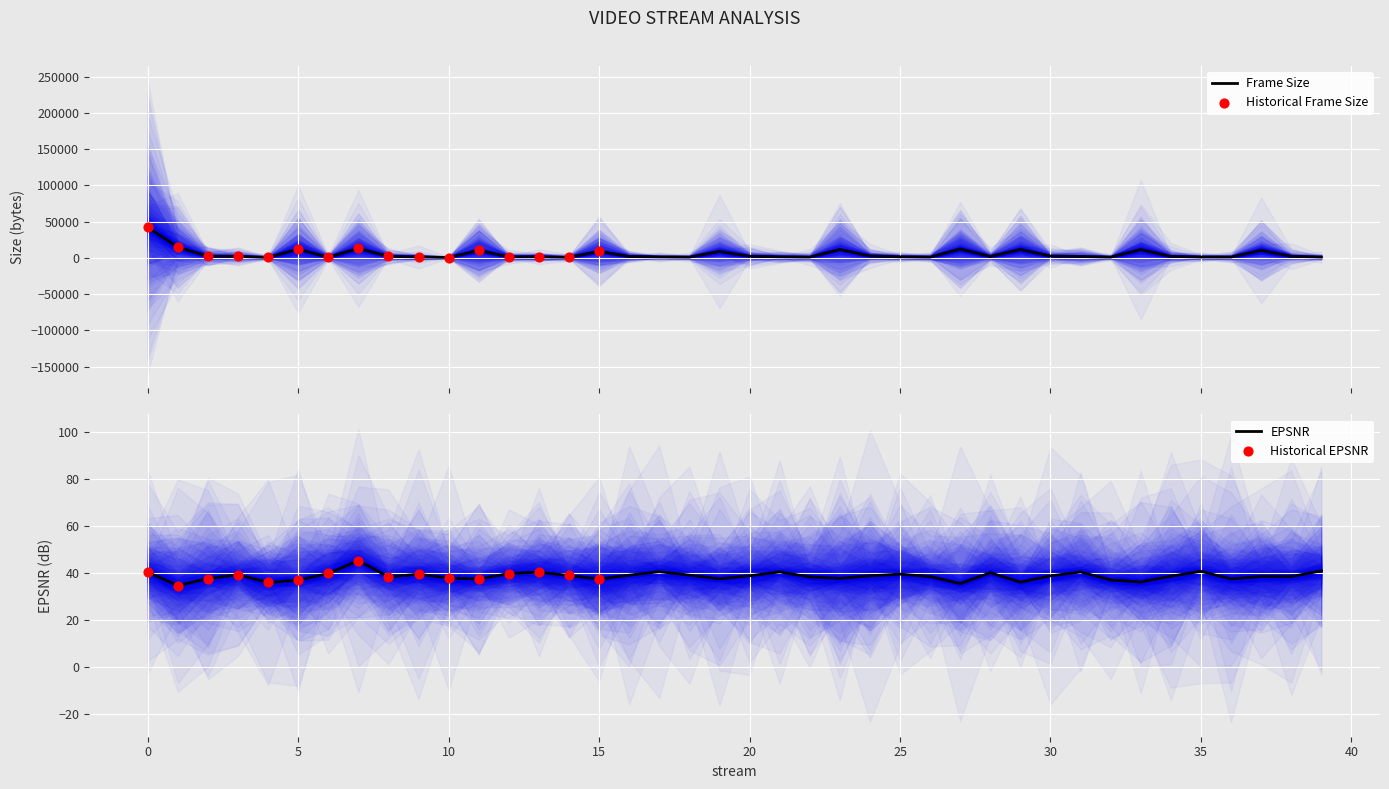

Is it true that EPSNR equals 37.8 at 10?

True